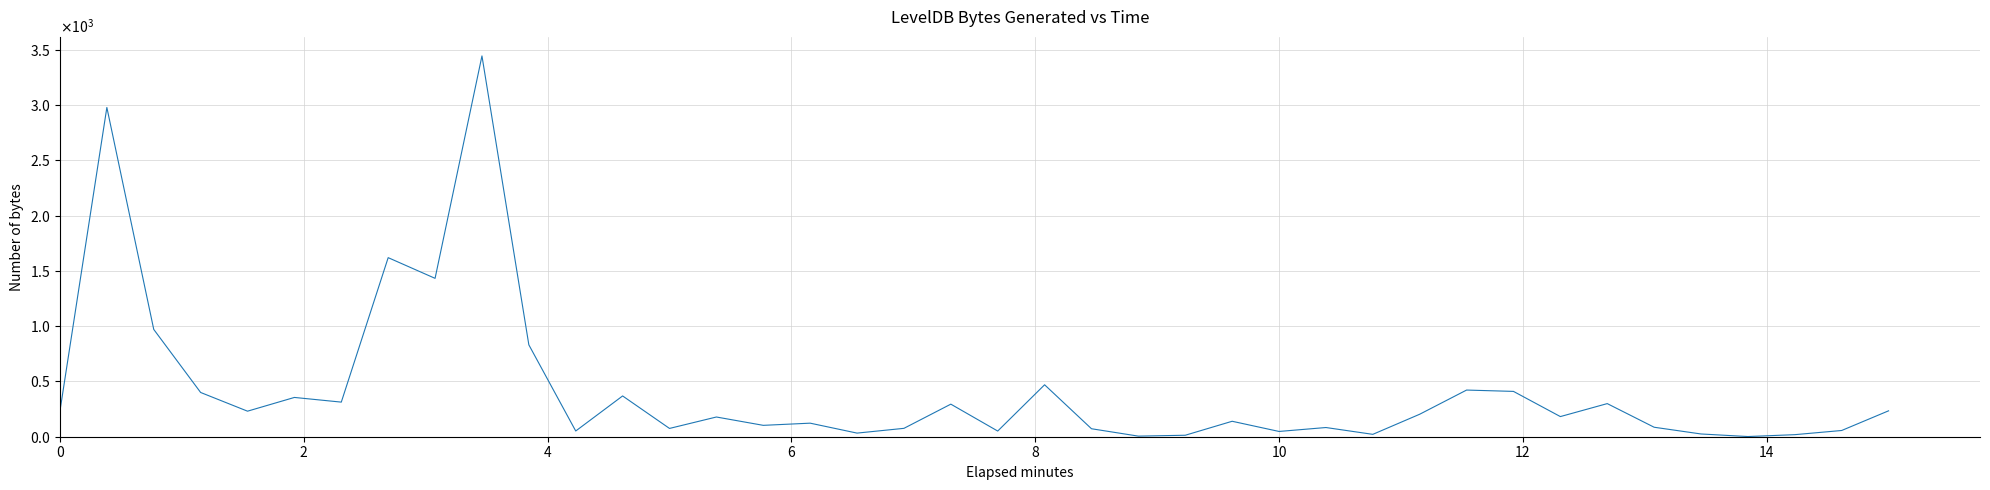

Does the chart display data point markers on the line(s)?

No